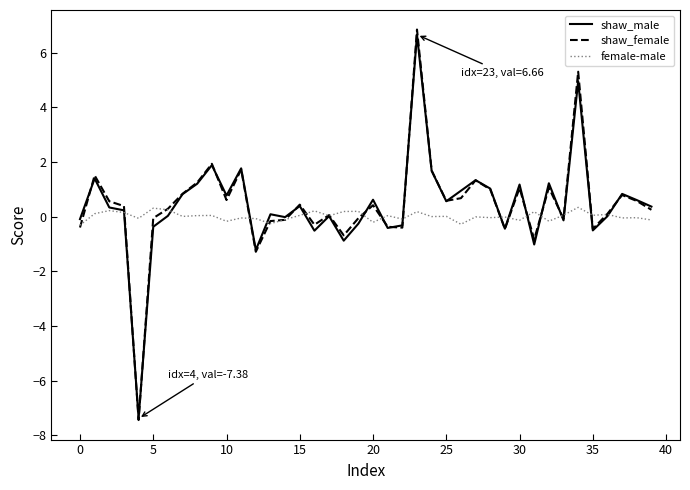

Which series has the largest range (max minus min)?

shaw_female